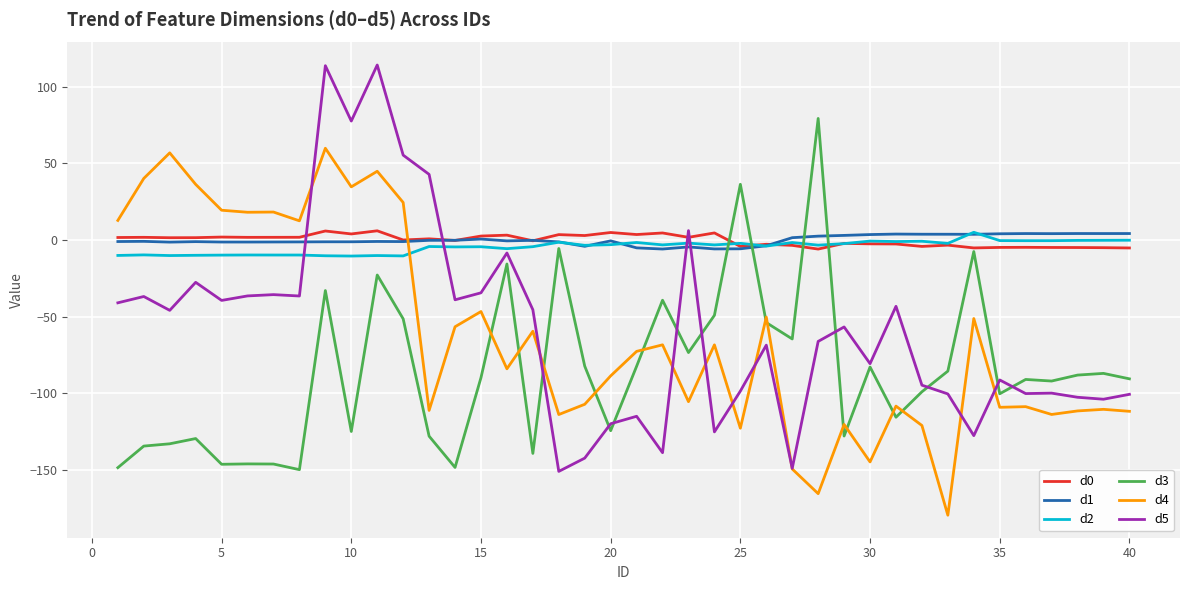

Which series has the largest range (max minus min)?

d5